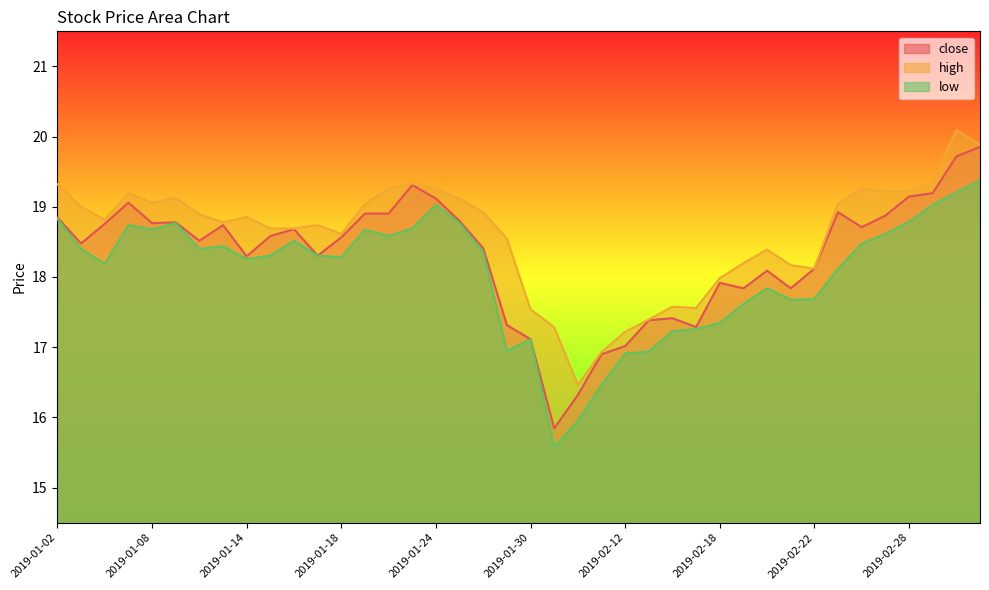

Which has a higher value, 2019-02-12 or 2019-01-16?

2019-01-16